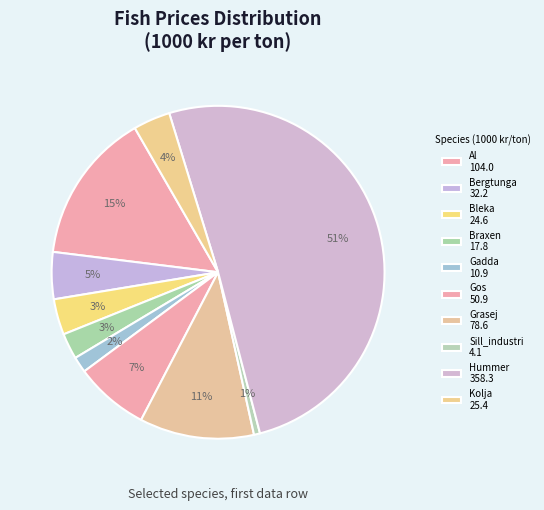

To the nearest percent, what percentage of the pie is Grasej?

11%